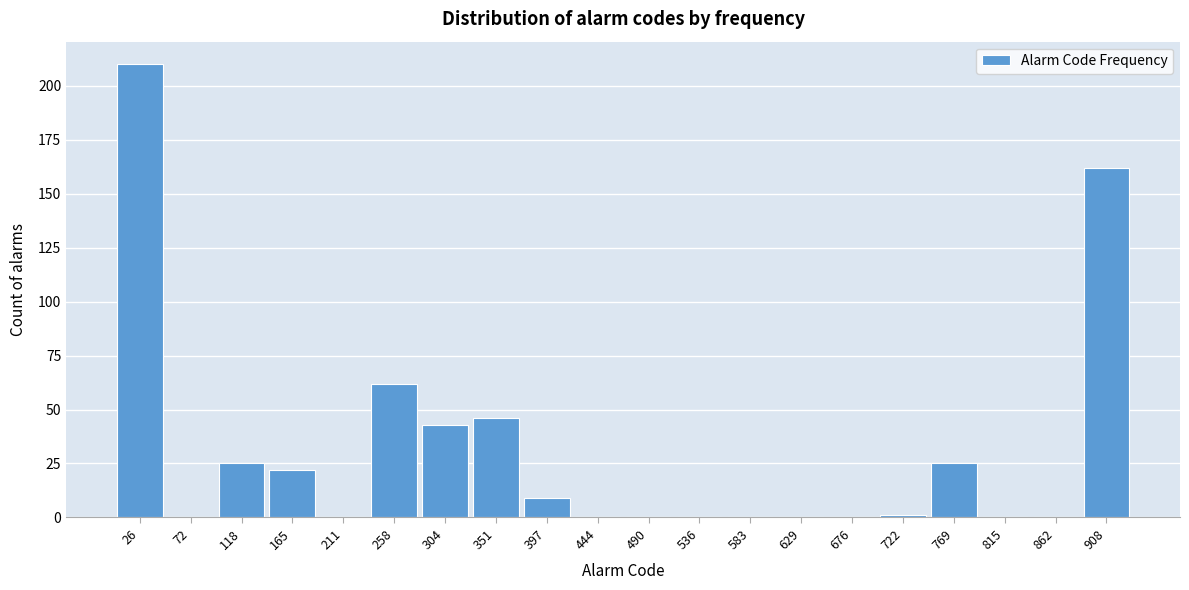

Reading left to right, what are all the values shown in this chart?

26=210	72=0	118=25	165=22	211=0	258=62	304=43	351=46	397=9	444=0	490=0	536=0	583=0	629=0	676=0	722=1	769=25	815=0	862=0	908=162